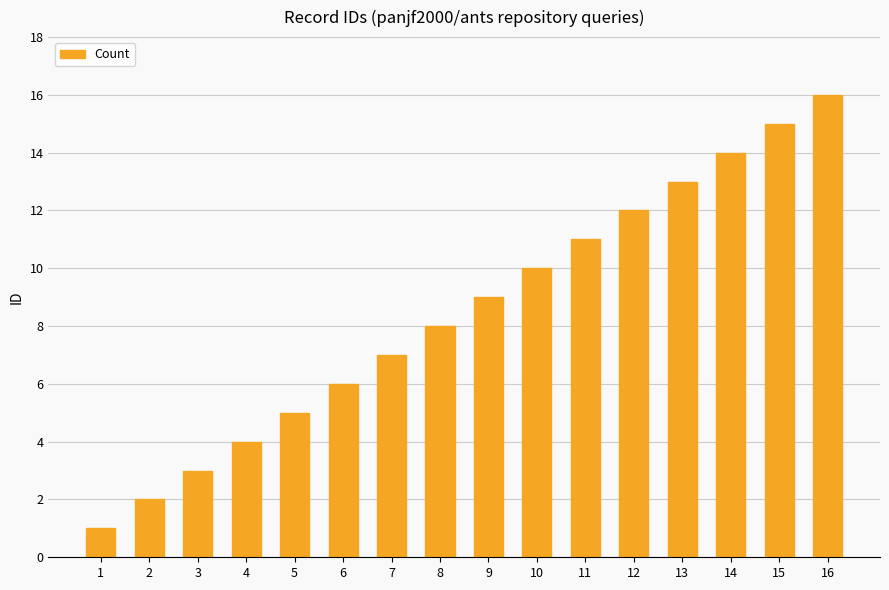

Between 2 and 5, which is larger?

5